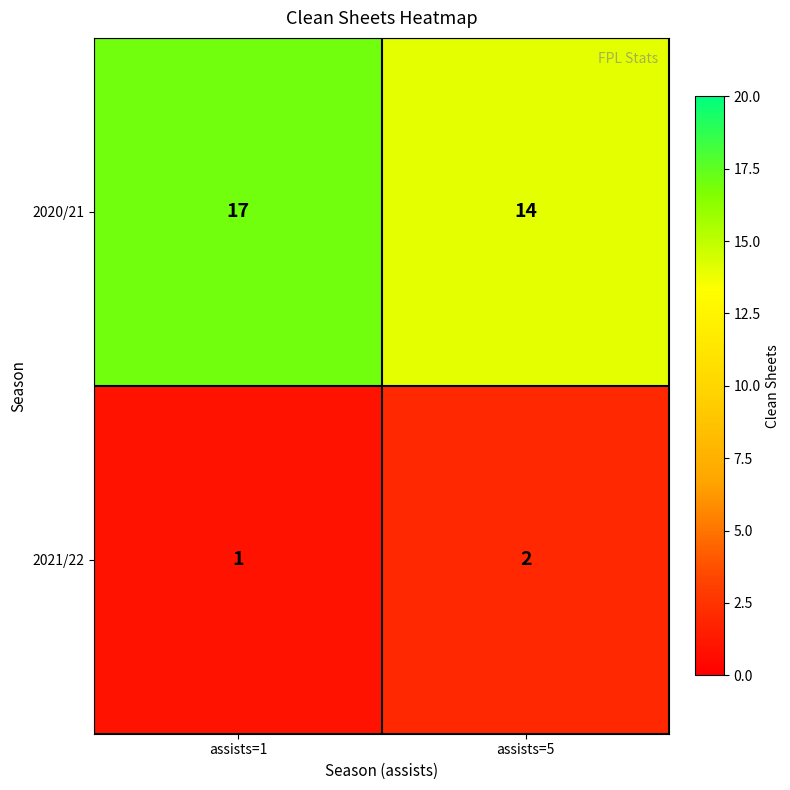

Which series has the widest spread of values?

2020/21